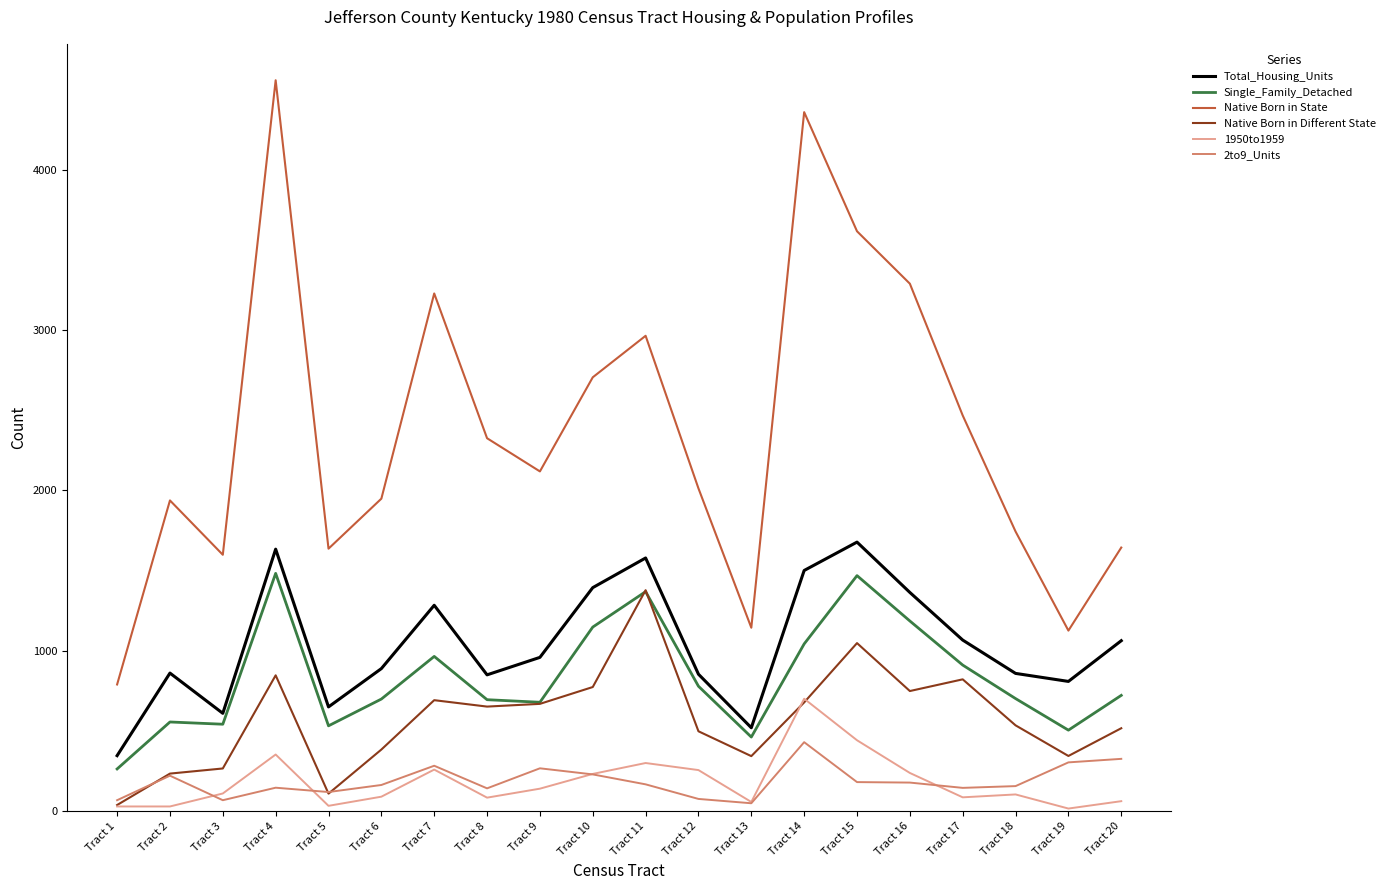

What is the difference between the Total_Housing_Units values at Tract 7 and Tract 18?

425